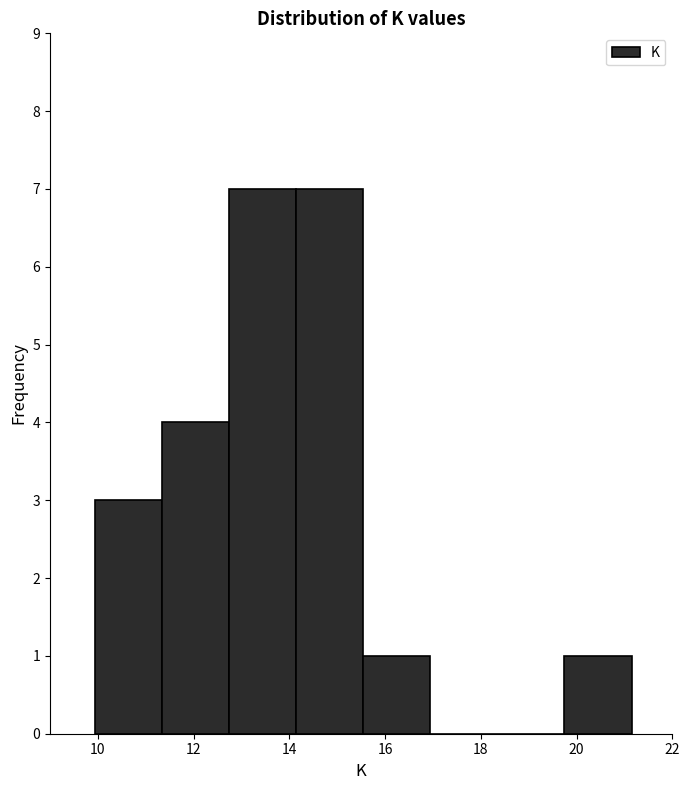

Reading left to right, transcribe this chart: for each bar, give the range it covers on the x-axis and its height. Neither the bar edges nor the heights are printed on the chart, so give them approximately, as read against the axes.

10.0 to 11.4: 3
11.4 to 12.8: 4
12.8 to 14.2: 7
14.2 to 15.6: 7
15.6 to 17.0: 1
17.0 to 18.4: 0
18.4 to 19.8: 0
19.8 to 21.2: 1